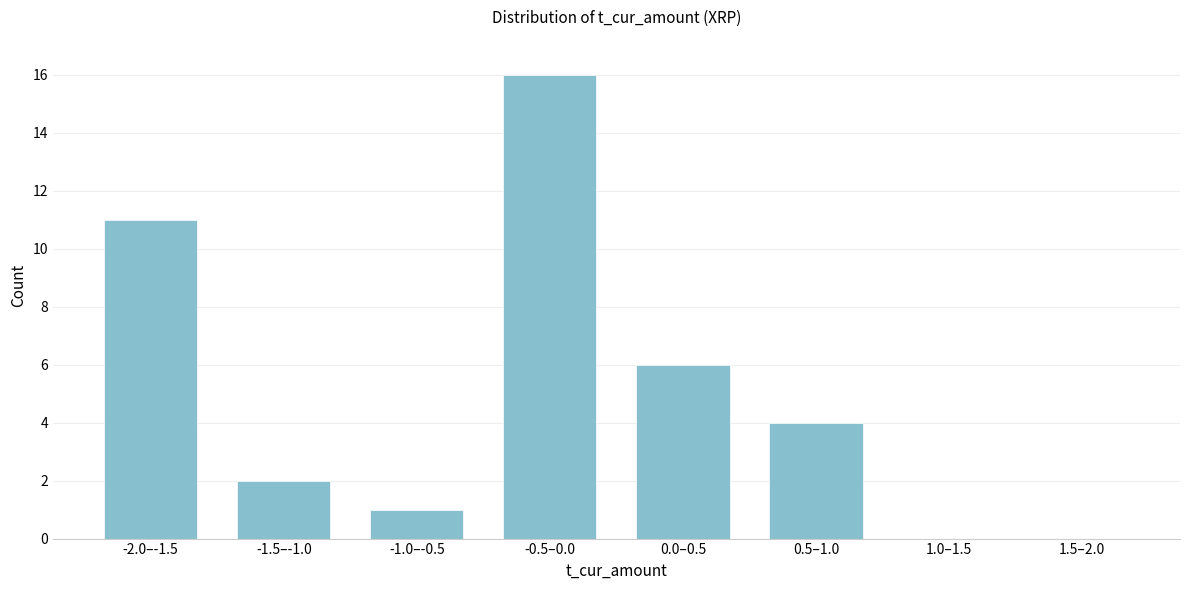

Reading left to right, extract all data points from this chart.

-2.0–-1.5=11	-1.5–-1.0=2	-1.0–-0.5=1	-0.5–0.0=16	0.0–0.5=6	0.5–1.0=4	1.0–1.5=0	1.5–2.0=0